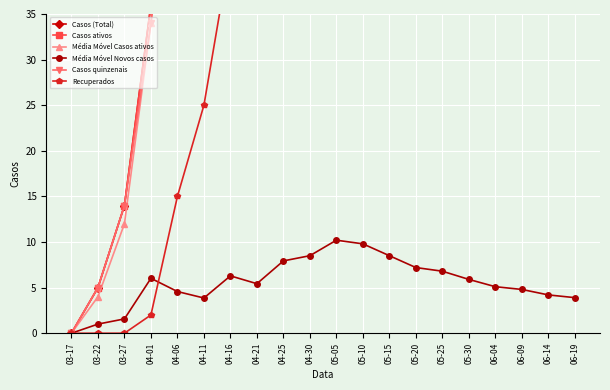

Which category has the lowest value in the Casos quinzenais series?

03-17